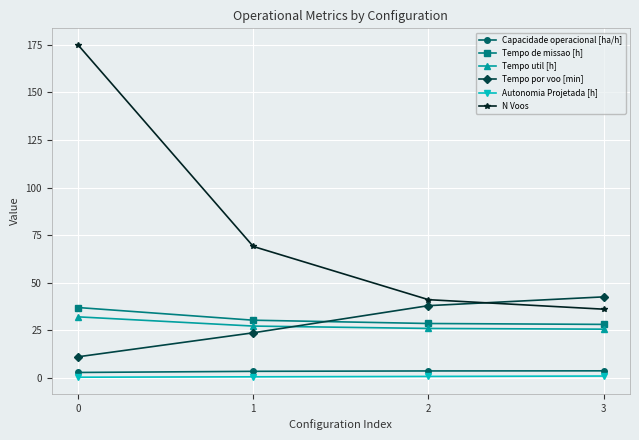

True or false: Tempo de missao [h] has more than 0 interior local peaks.

False